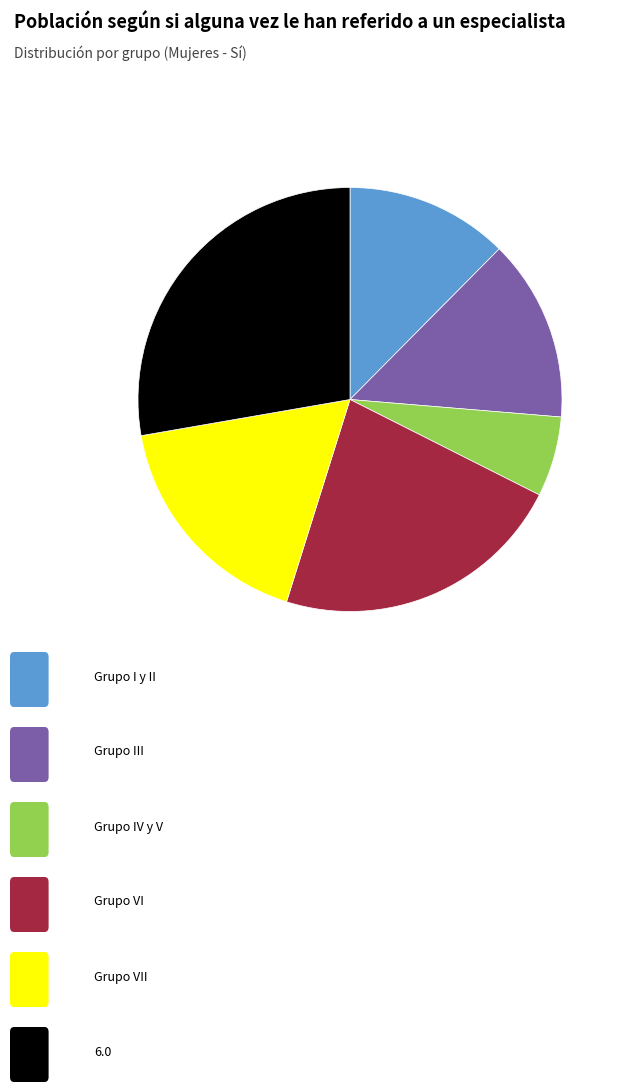

Count the number of slices in the pie.

6